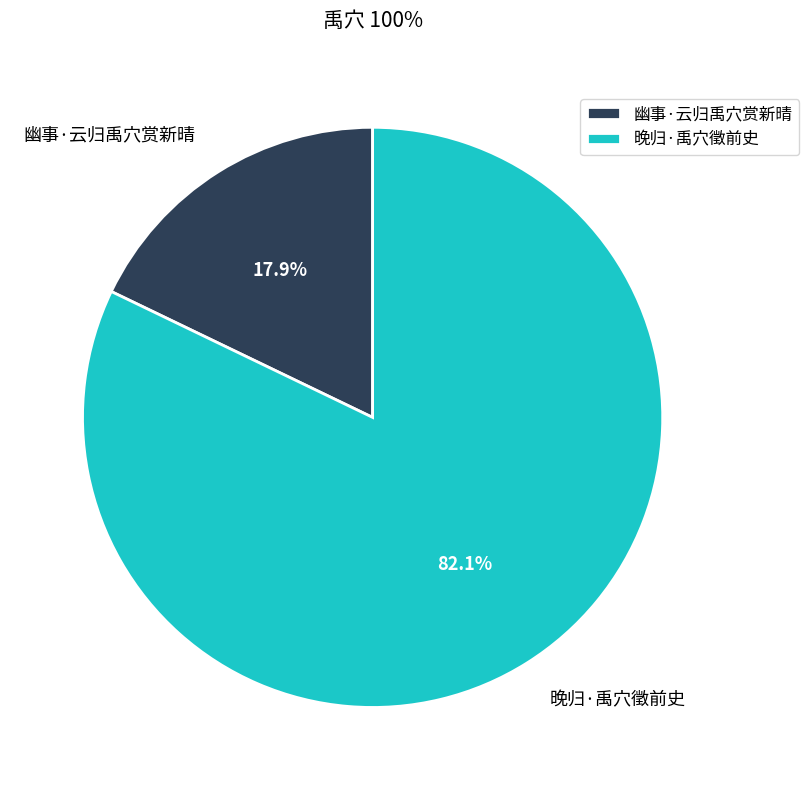

To the nearest percent, what is the difference between the 晚归·禹穴徵前史 and 幽事·云归禹穴赏新晴 slice percentages?

64%